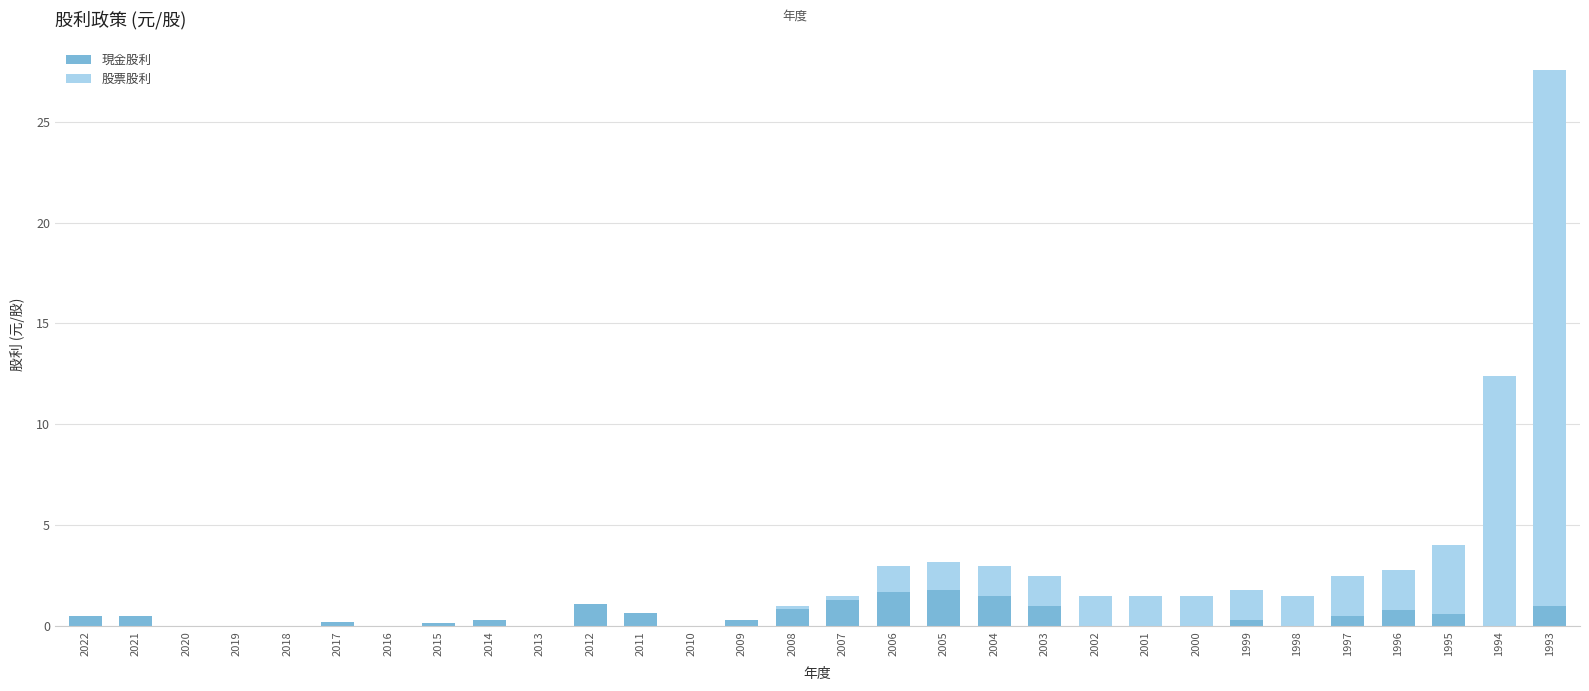

What is the sum of the 現金股利 values at 2021 and 2013?

0.5